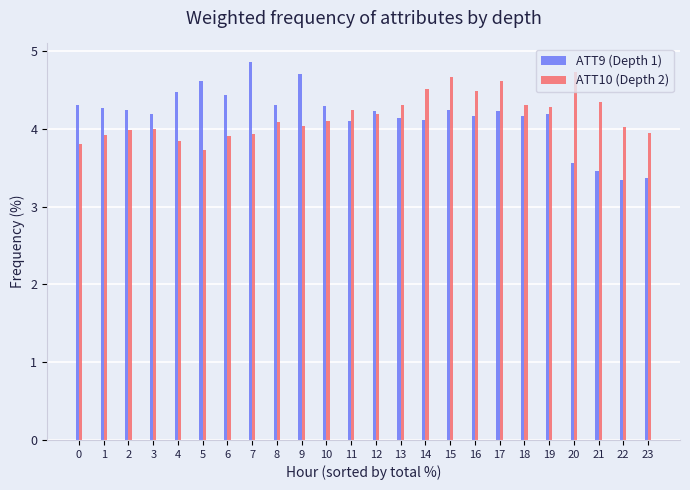

At 23, list the series in order from largest to smallest.

ATT10 (Depth 2), ATT9 (Depth 1)